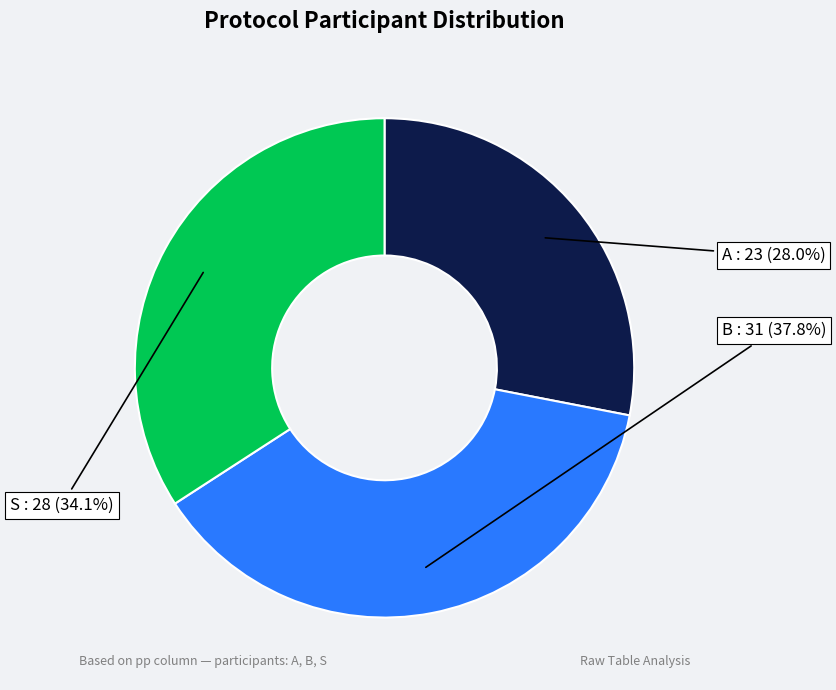

Is there a majority slice in this chart?

No